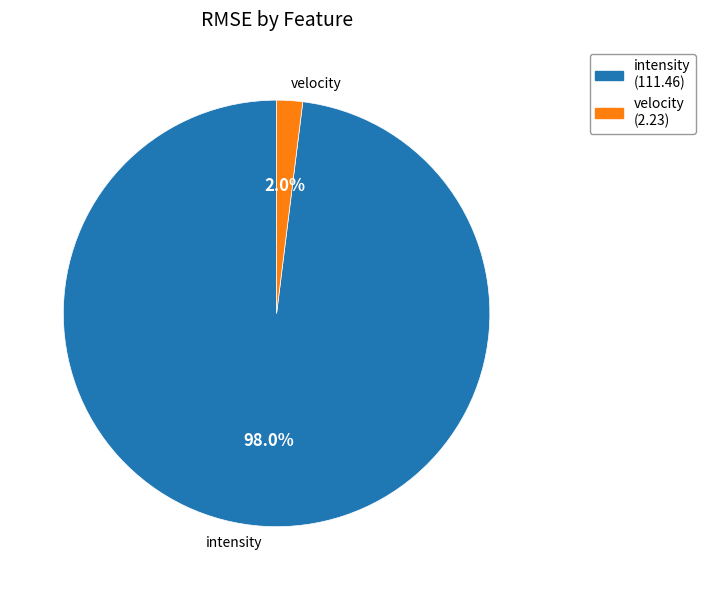

Is it true that velocity is 8% of the pie?

False